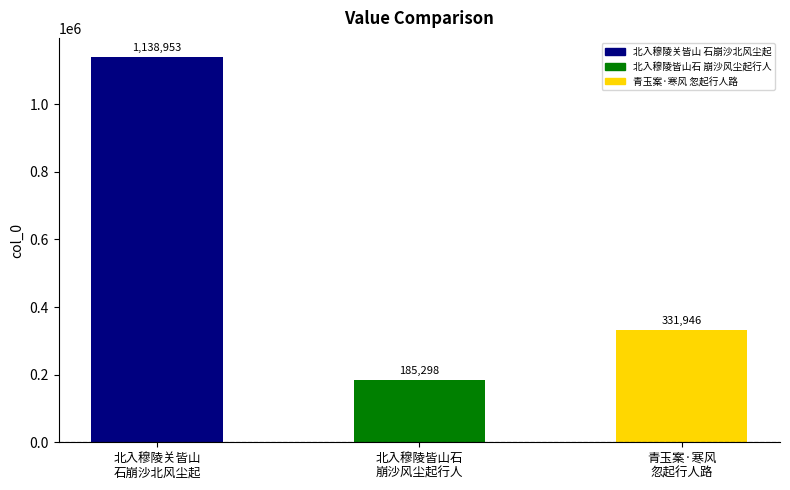

Reading left to right, extract all data points from this chart.

北入穆陵关皆山
石崩沙北风尘起=1138953	北入穆陵皆山石
崩沙风尘起行人=185298	青玉案·寒风
忽起行人路=331946